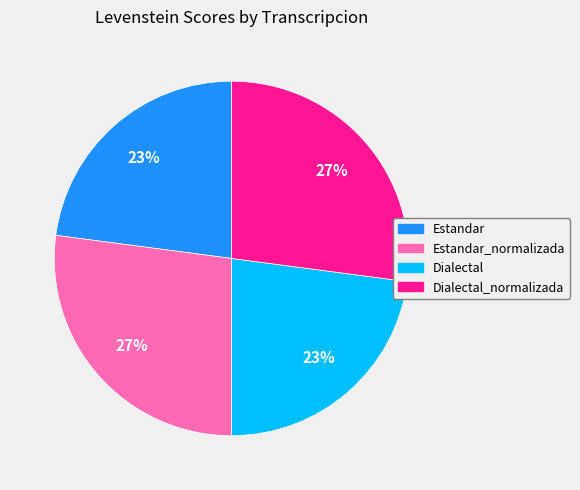

Does any single category account for the majority?

No